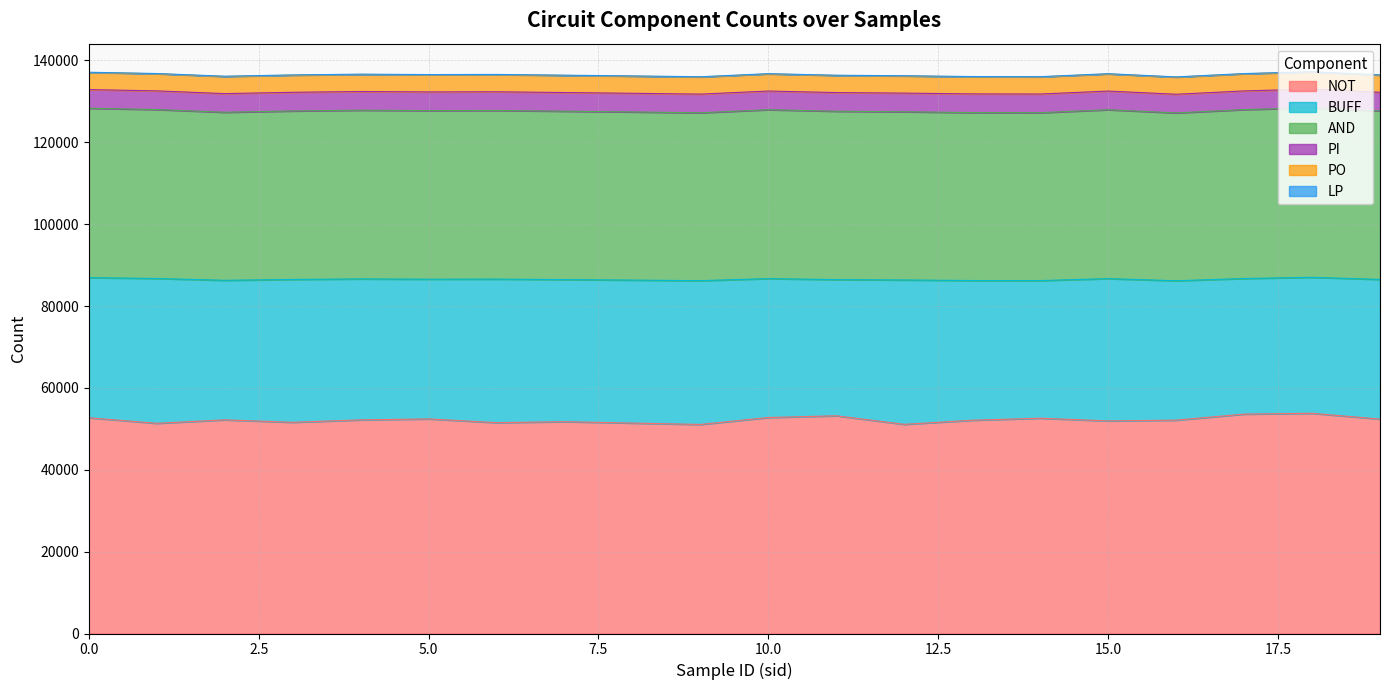

Reading right to left, list all the values displayed in this chart.

NOT: 52381	53804	53603	52126	51940	52602	52109	51101	53192	52772	51075	51413	51752	51512	52430	52195	51601	52201	51356	52704
BUFF: 34126	33223	33128	34059	34767	33621	34134	35272	33269	33937	35134	34932	34715	35077	34135	34436	34904	34092	35381	34241
AND: 41163	41423	41275	41002	41263	41021	41031	41096	41140	41264	41014	41082	41143	41204	41192	41225	41162	41056	41278	41382
LP: 63	55	55	61	59	59	60	61	55	62	62	60	56	61	62	60	62	63	59	55
PI: 4561	4561	4561	4561	4561	4561	4561	4561	4561	4561	4561	4561	4561	4561	4561	4561	4561	4561	4561	4561
PO: 4181	4181	4181	4181	4181	4181	4181	4181	4181	4181	4181	4181	4181	4181	4181	4181	4181	4181	4181	4181